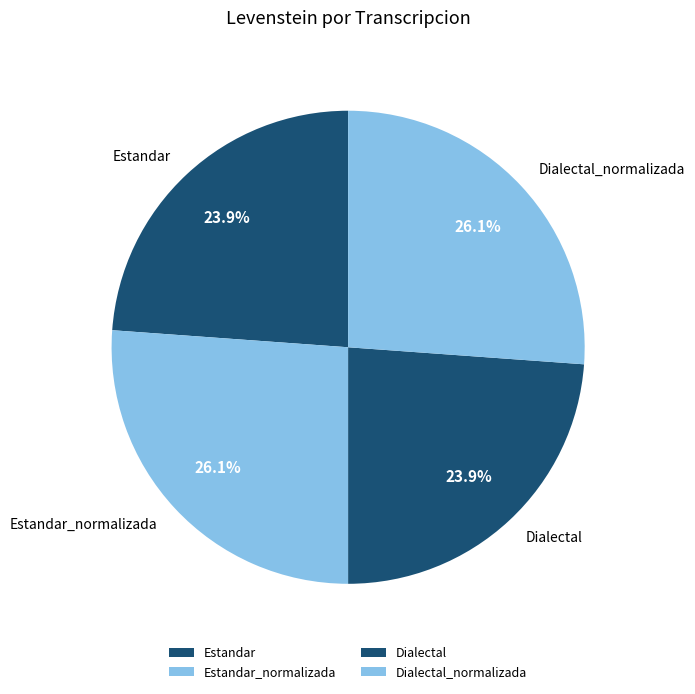

Is it true that Estandar_normalizada is 26% of the pie?

True